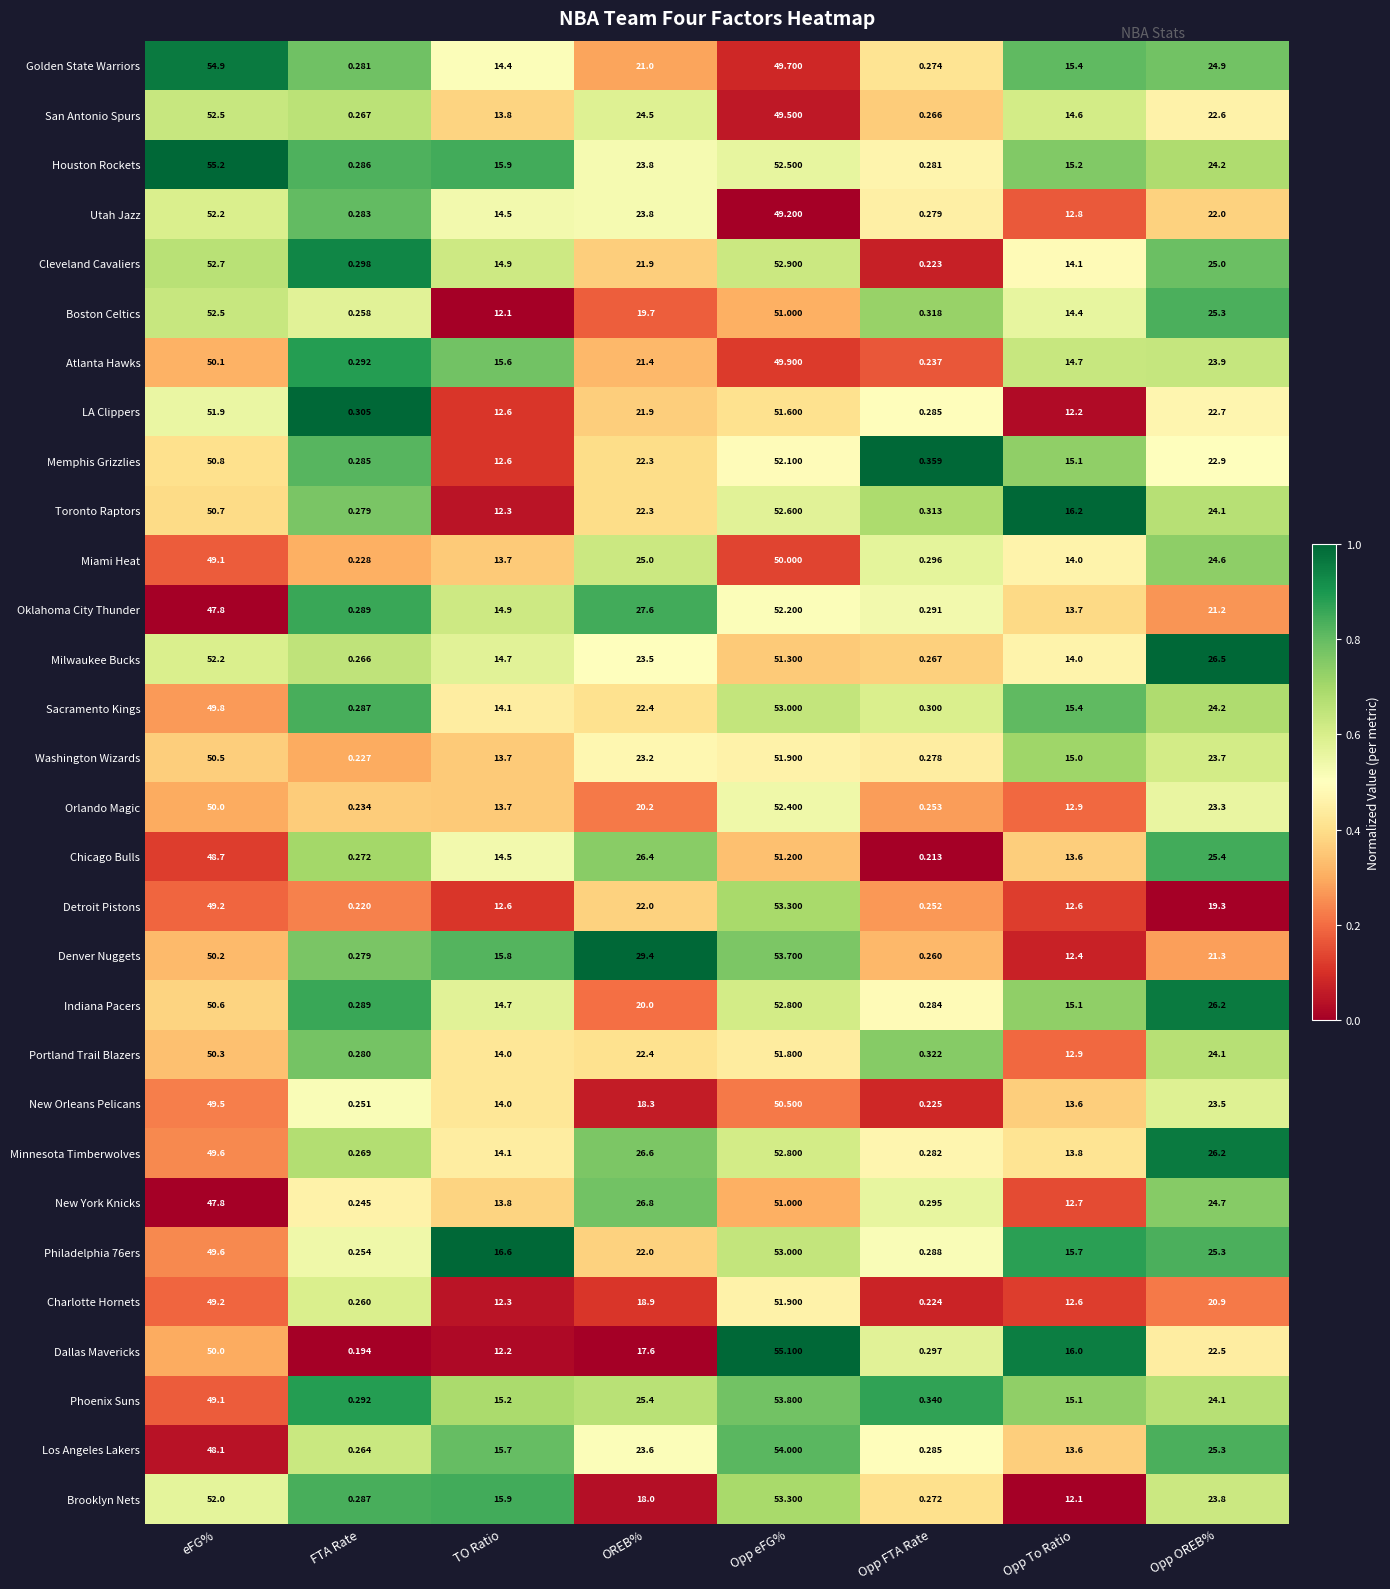

At which category is the sum across all series the highest?

Opp eFG%